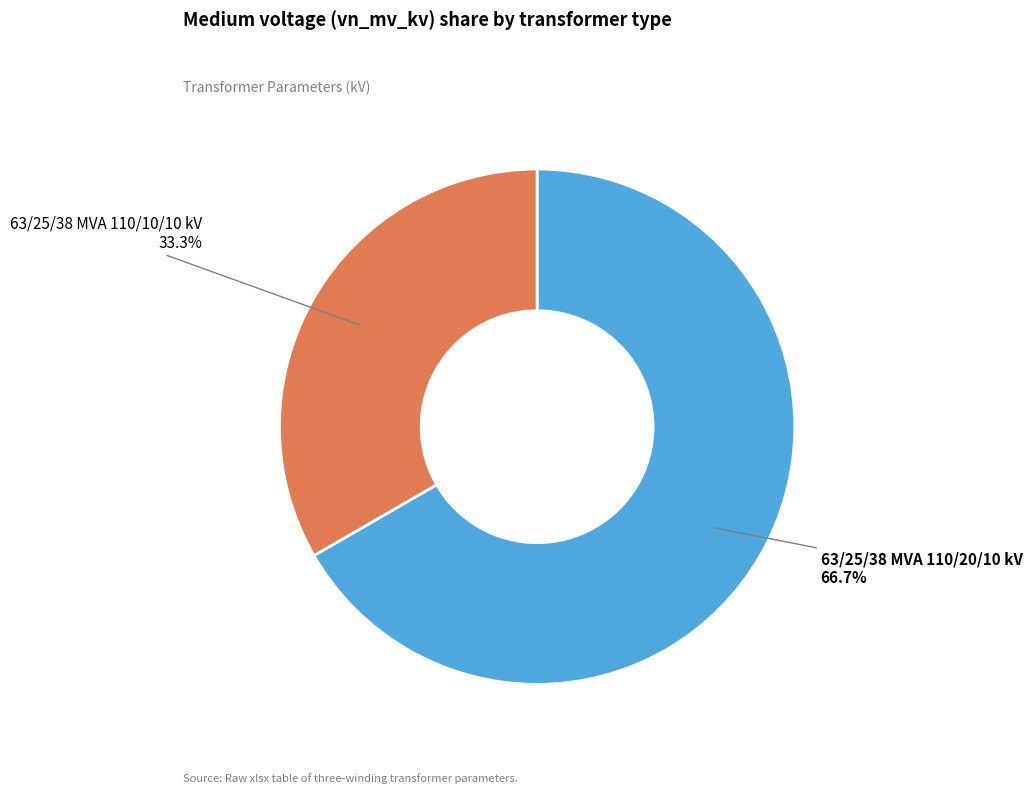

Is there a majority slice in this chart?

Yes